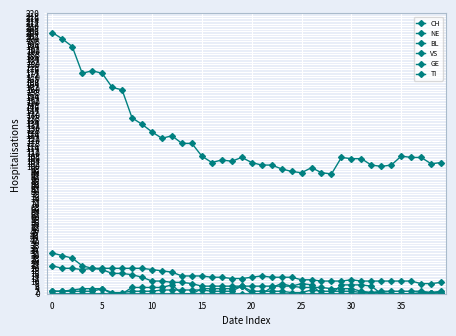

Is this an area chart (filled region under the line)?

No